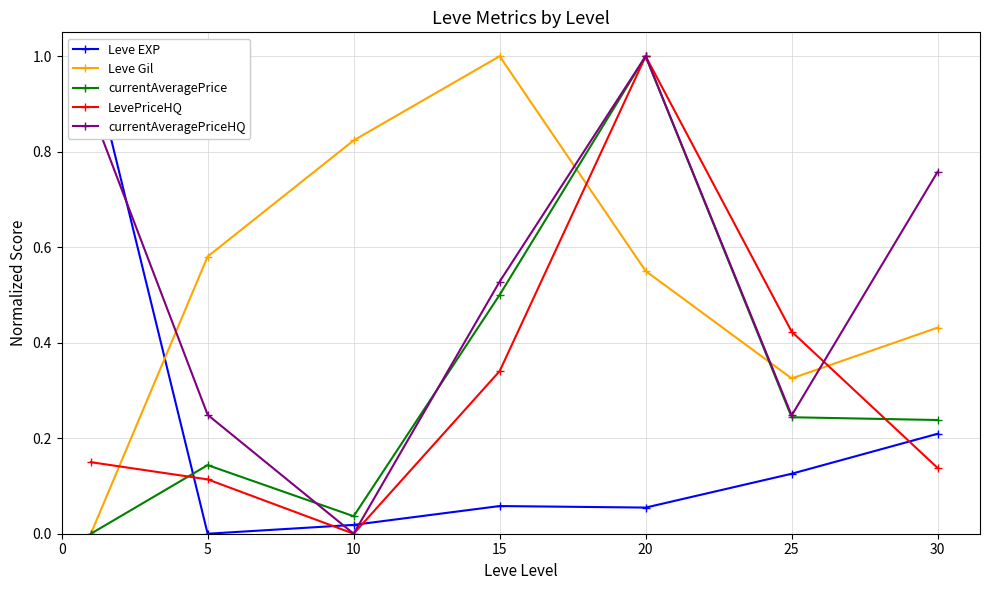

Which has a higher value, 10 or 20?

20